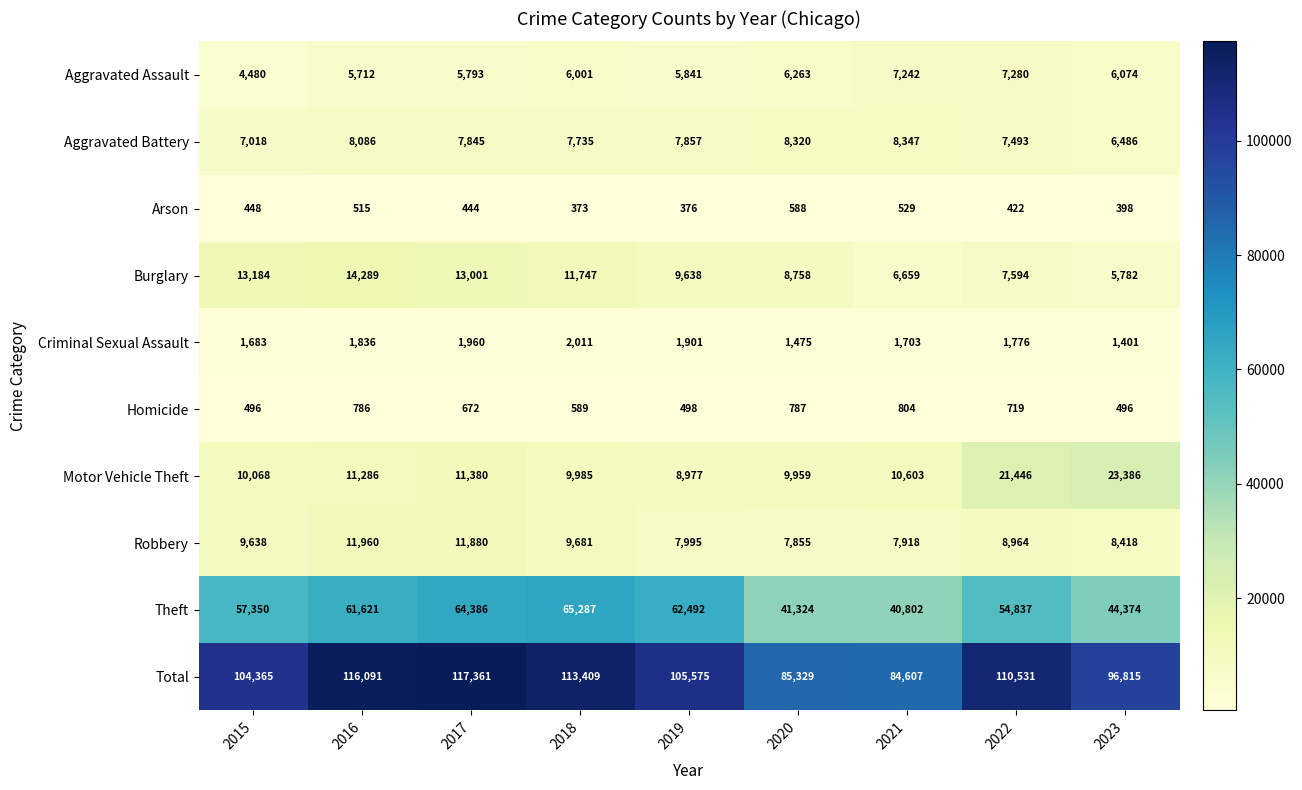

What is the total value across all series at 2022?

221062